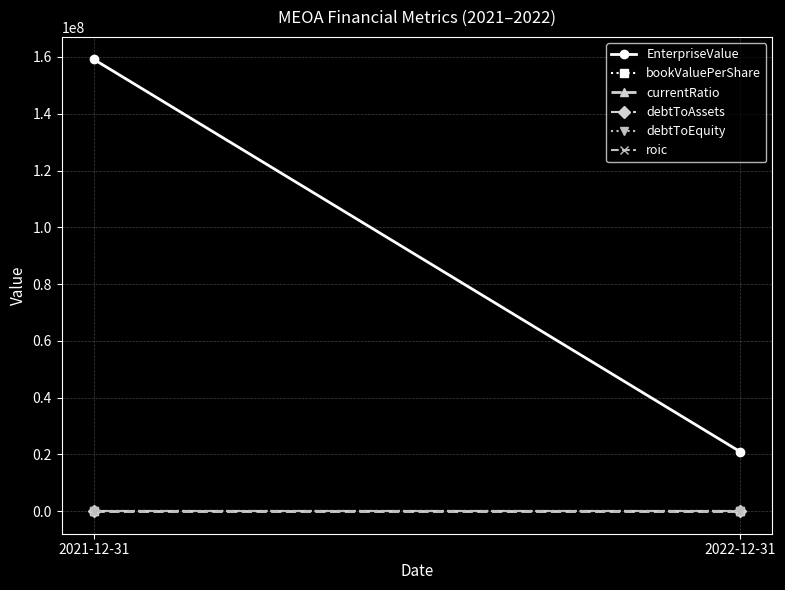

How many lines are shown in the chart?

6